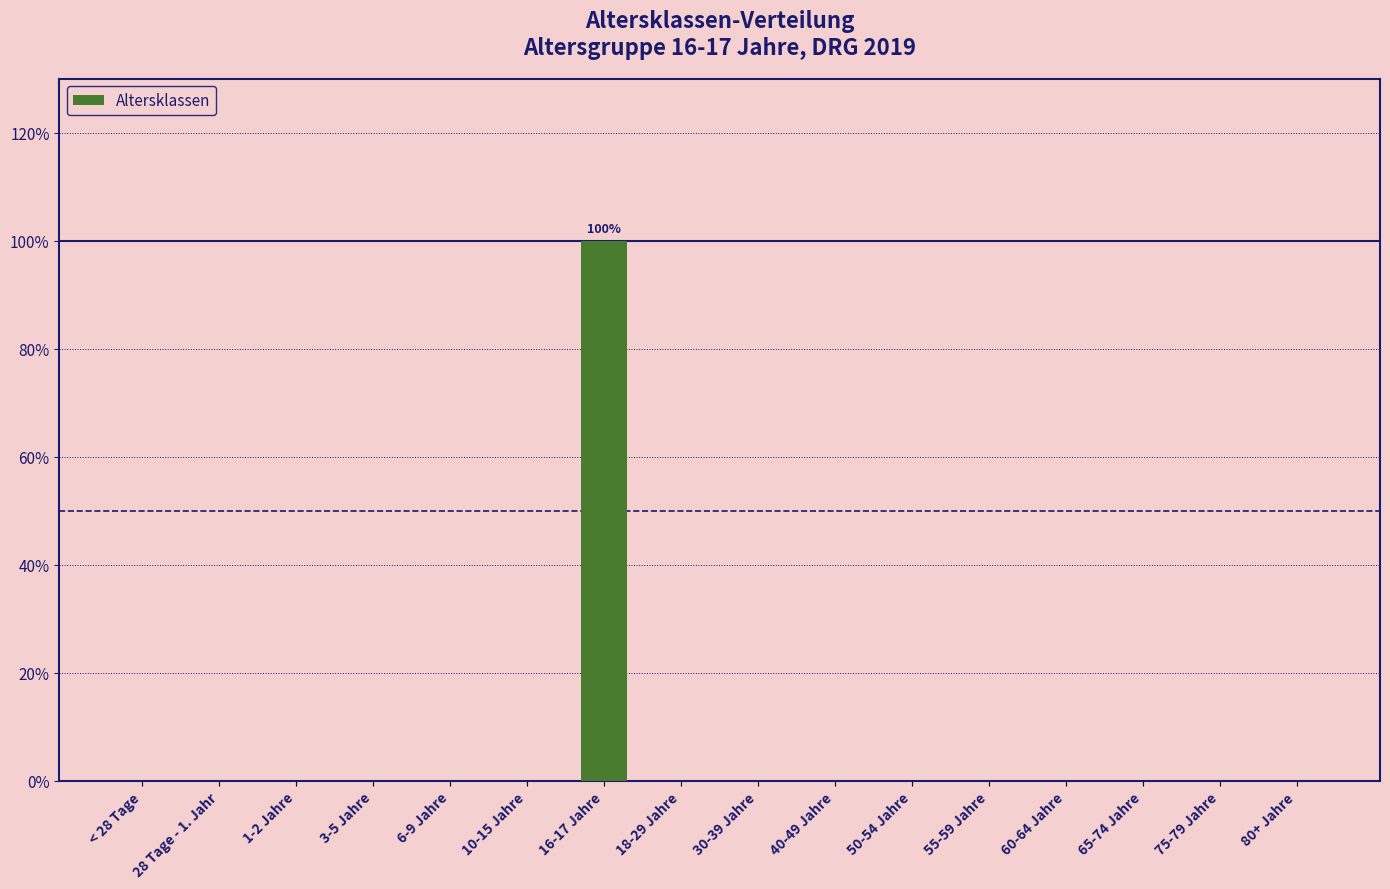

True or false: the data shows 0 at 60-64 Jahre.

True